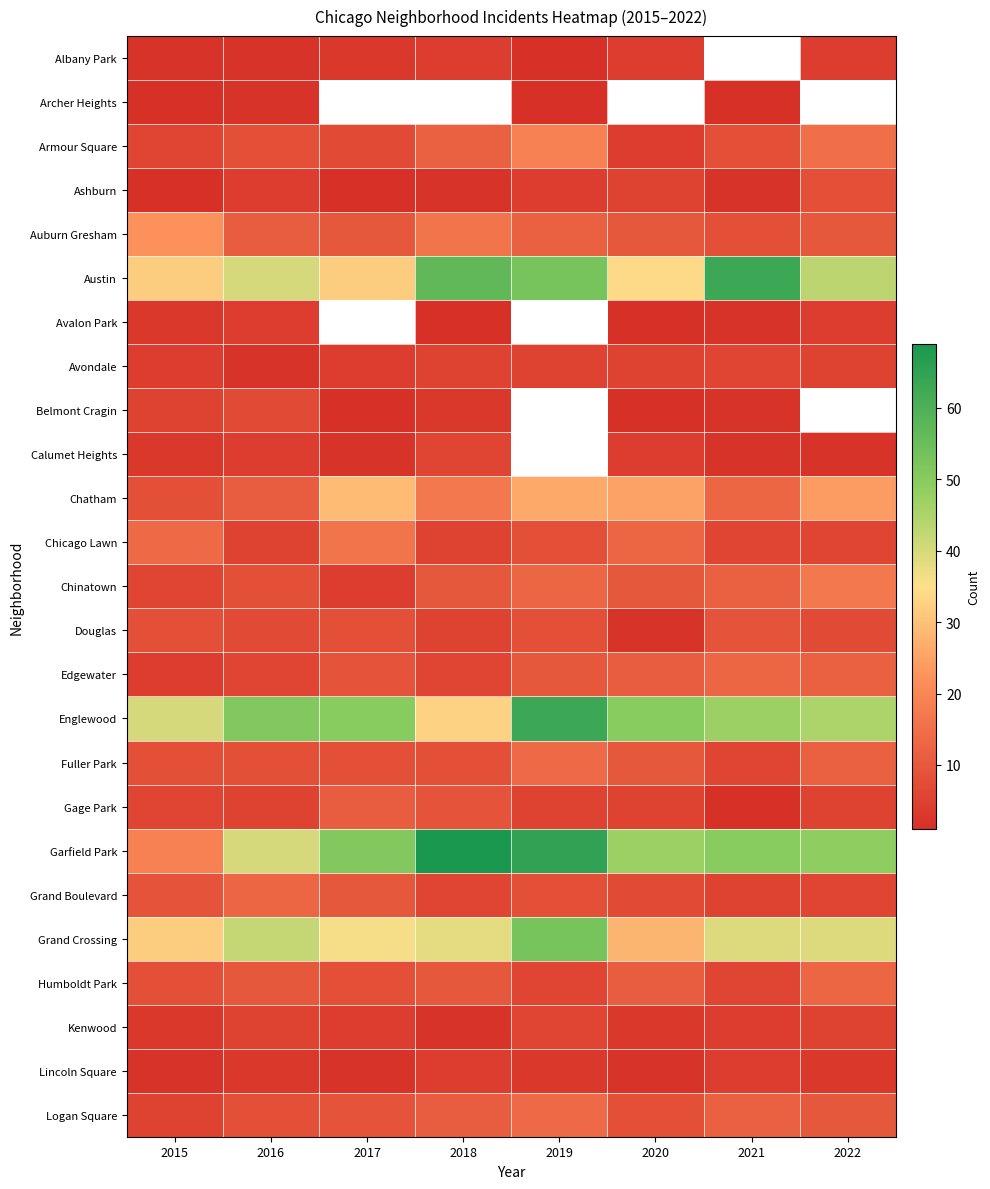

What is the highest value of the Calumet Heights series?

6.0